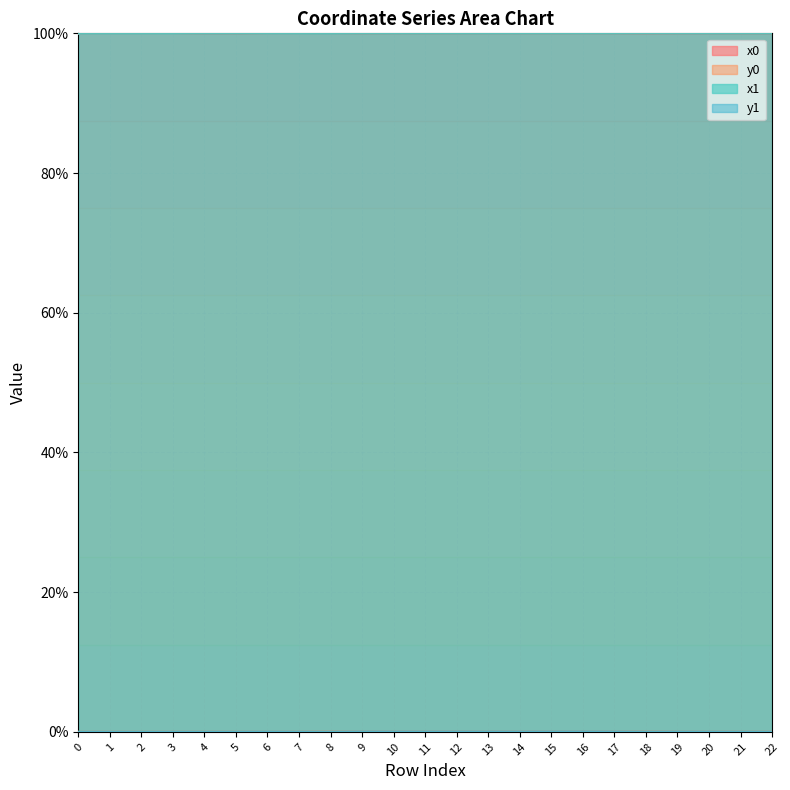

Between which two adjacent categories do y0 and y1 first intersect?

0 and 1